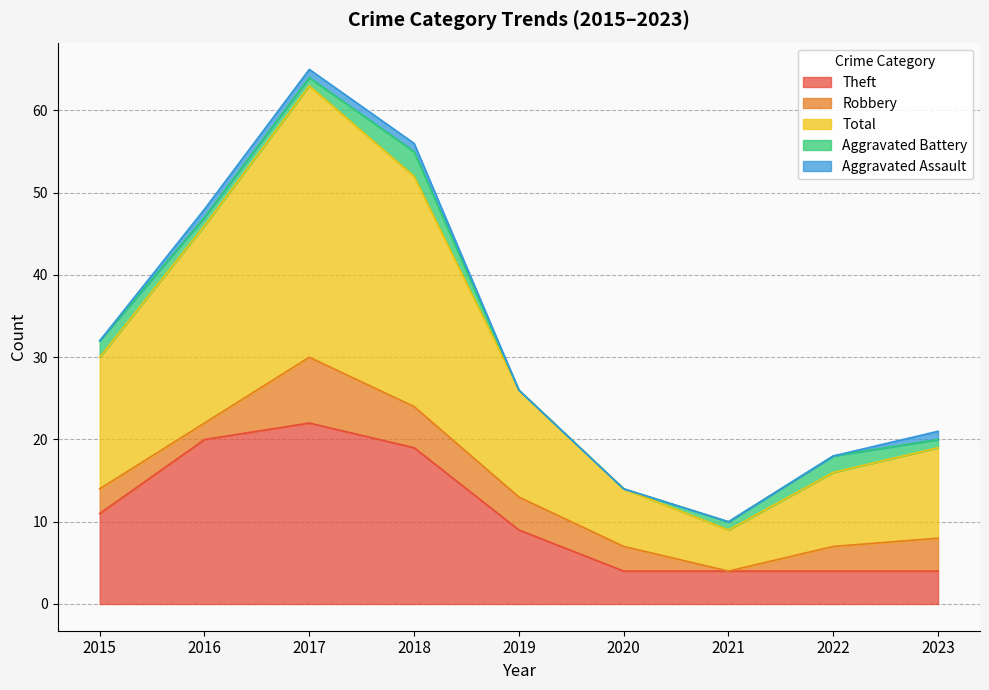

At which category is the sum across all series the highest?

2017